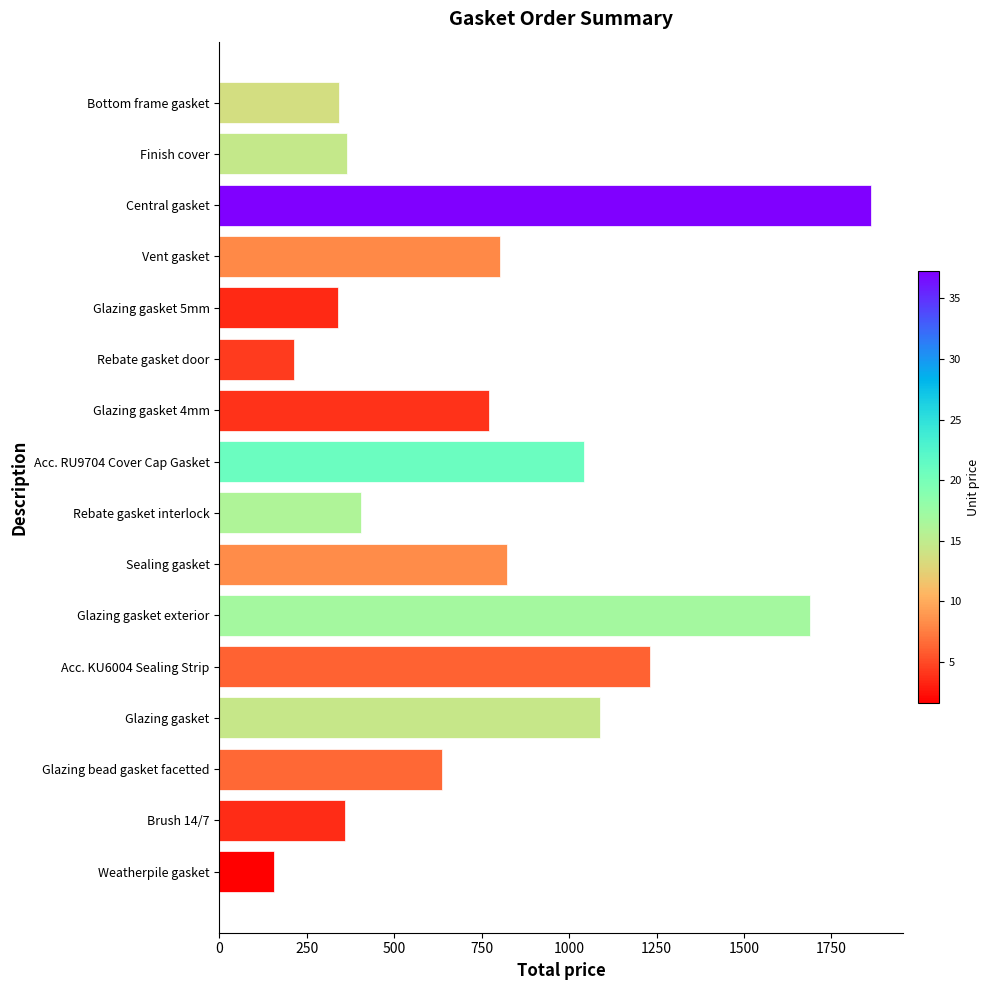

Between Rebate gasket interlock and Sealing gasket, which is larger?

Sealing gasket